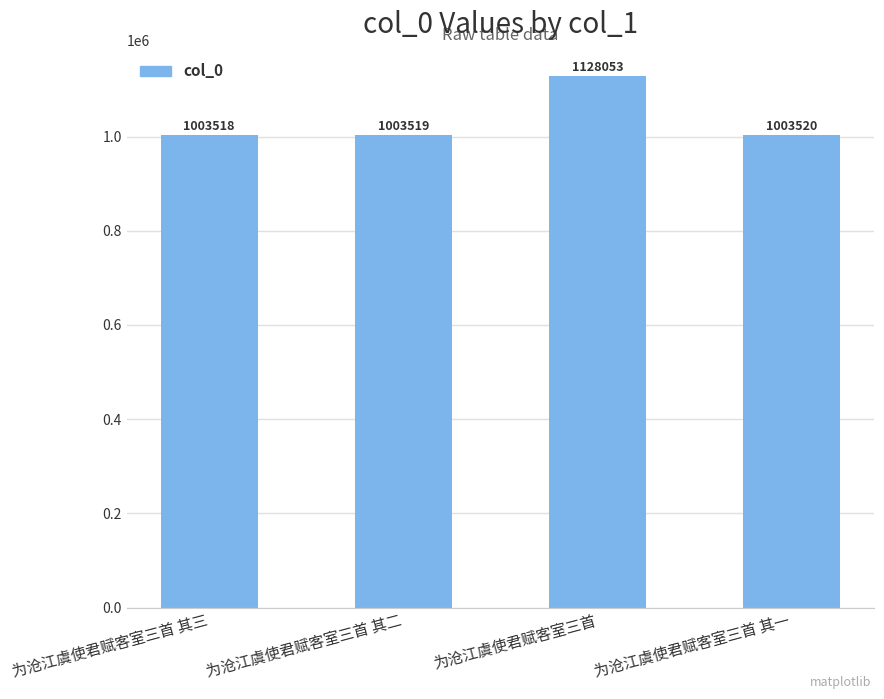

Between 为沧江虞使君赋客室三首 其二 and 为沧江虞使君赋客室三首 其三, which is larger?

为沧江虞使君赋客室三首 其二